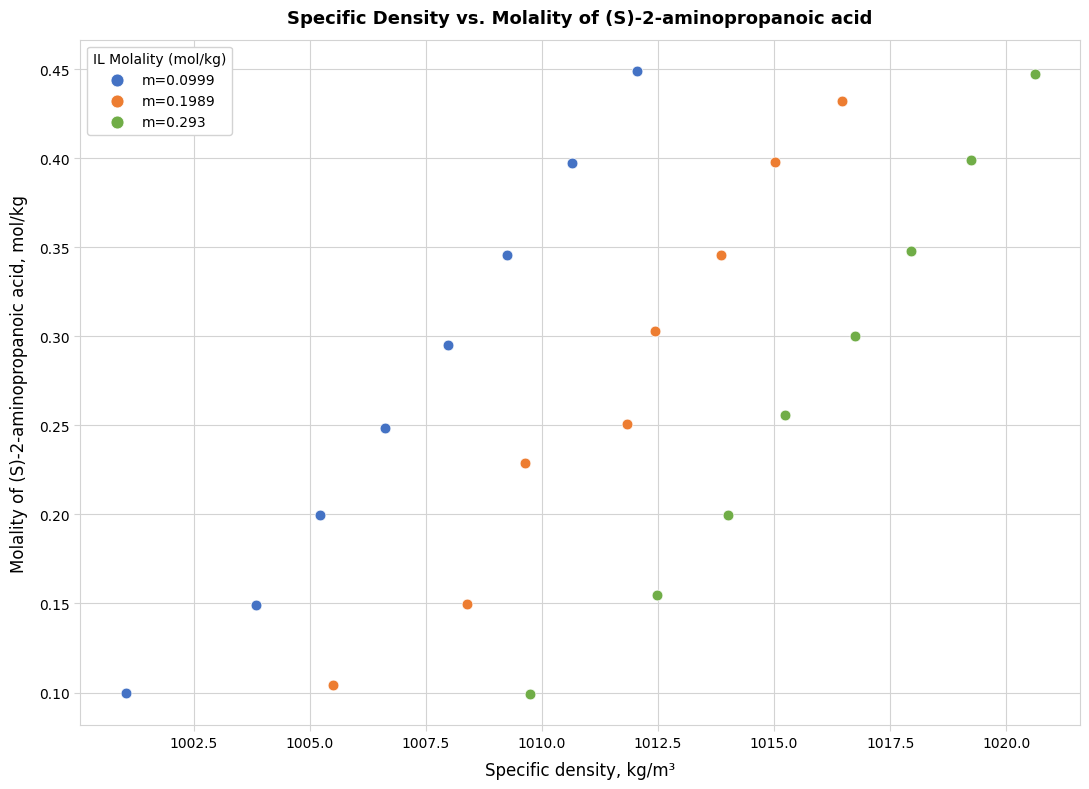

What are all the series names shown in the legend?

m=0.0999, m=0.1989, m=0.293